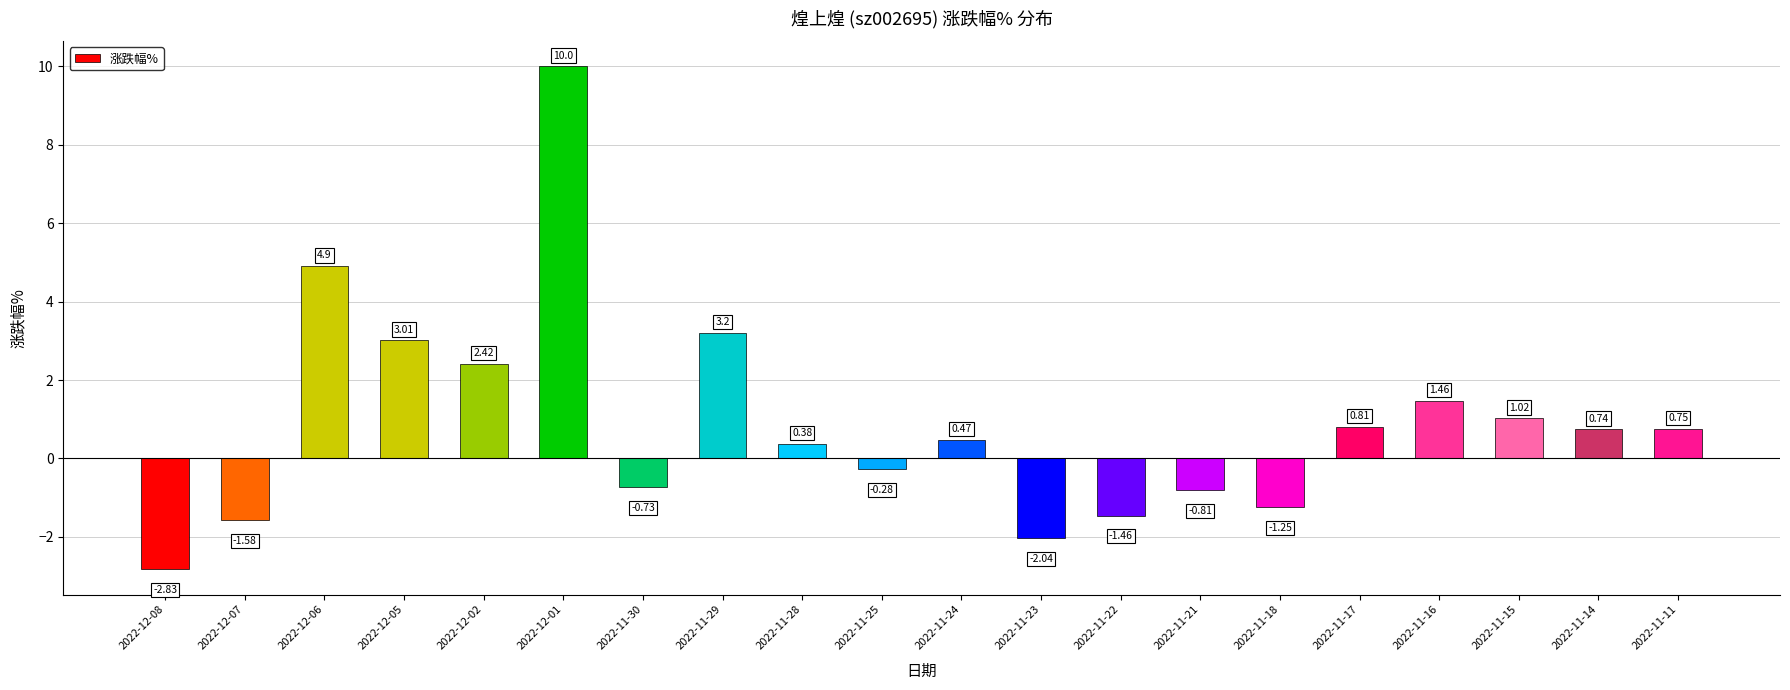

What is the difference between the values at 2022-12-08 and 2022-11-22?

1.4